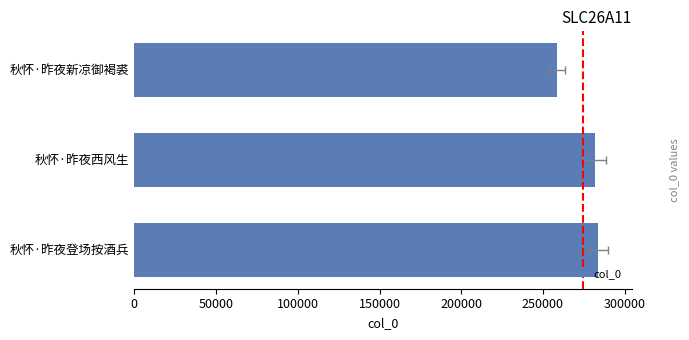

How many data points does each series have?

3